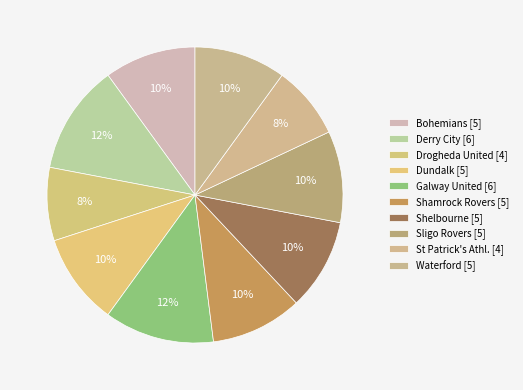

To the nearest percent, what is the average slice percentage?

10%